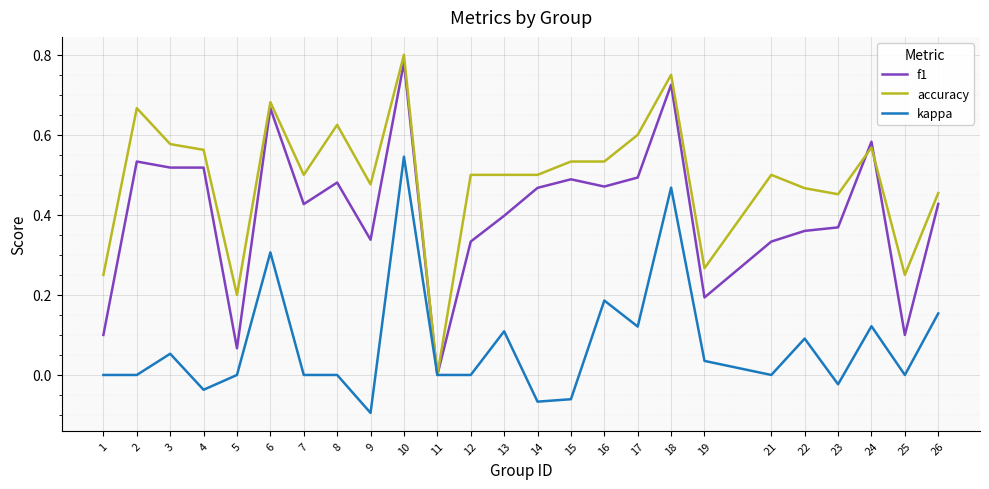

Is the value of f1 at 9 greater than the value of kappa at 26?

Yes